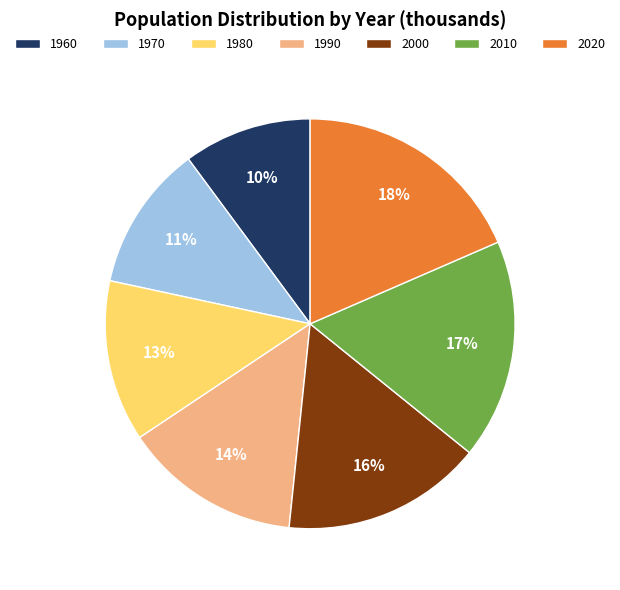

Which has a higher value, 2000 or 1990?

2000